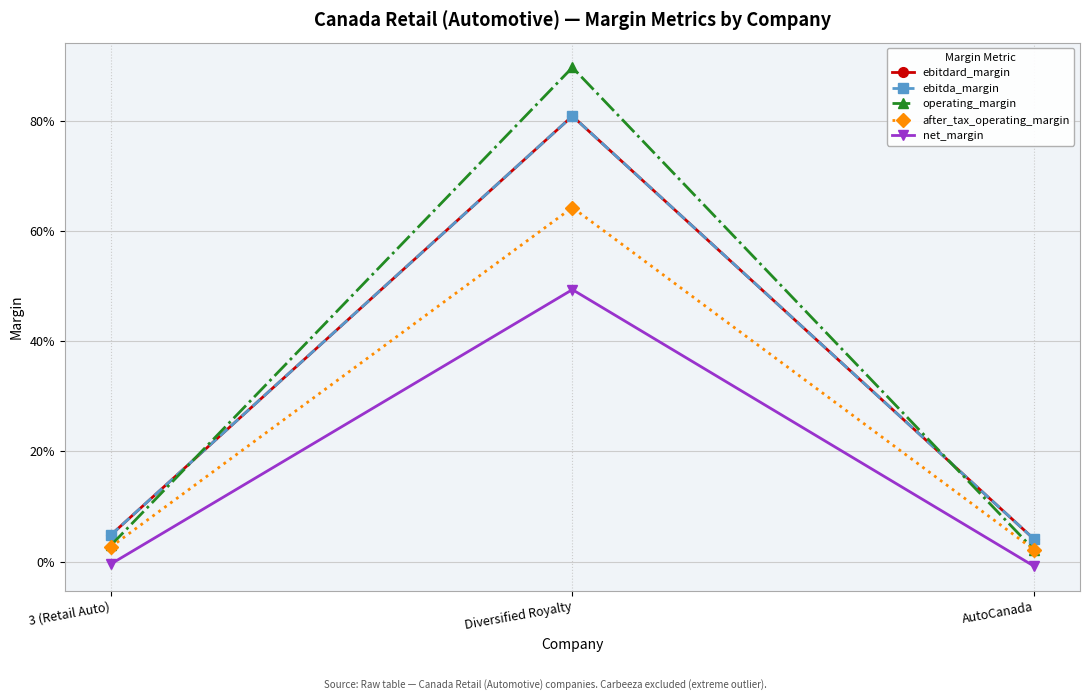

What is the difference between the operating_margin values at AutoCanada and Diversified Royalty?

0.9